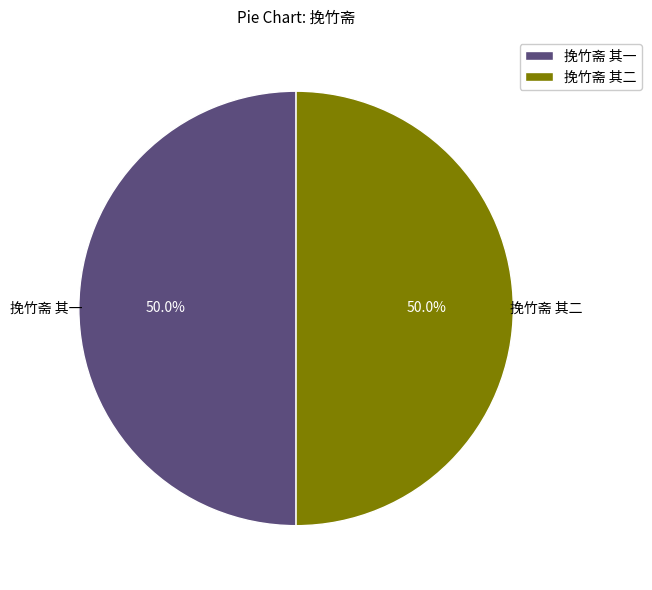

Approximately how many times larger is the value at 挽竹斋 其一 compared to 挽竹斋 其二?

1.0